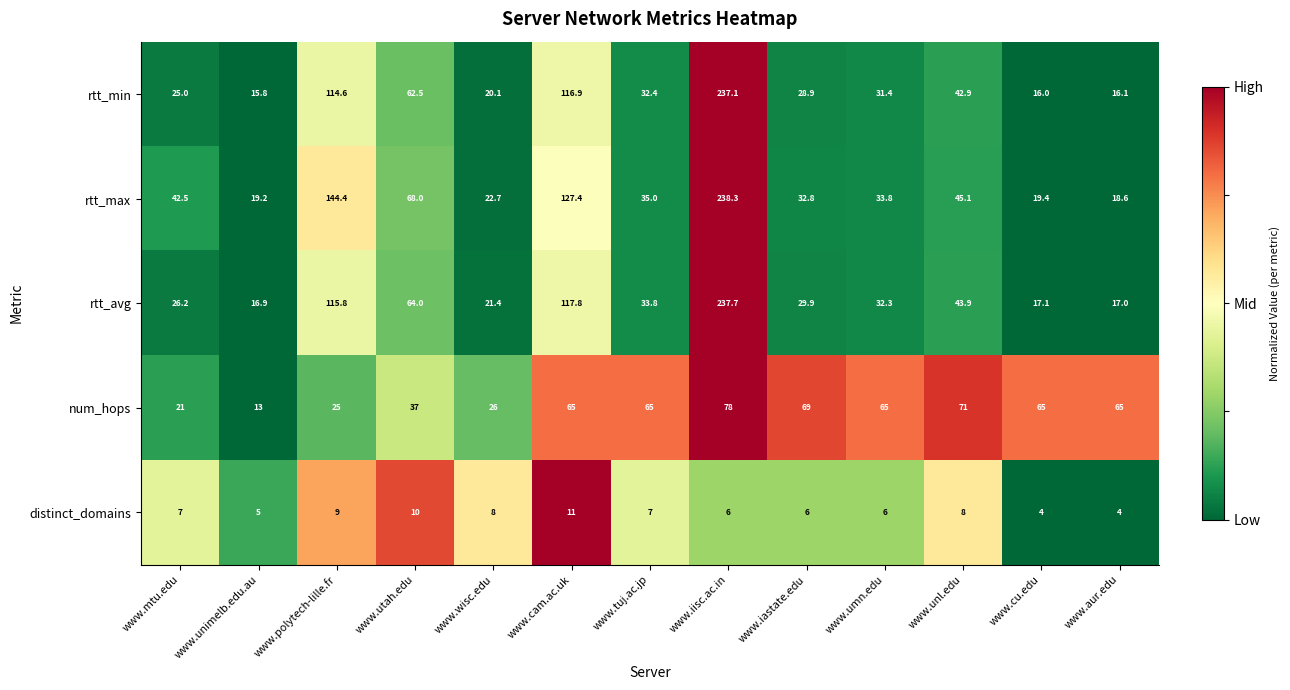

What is the lowest value of the distinct_domains series?

4.0